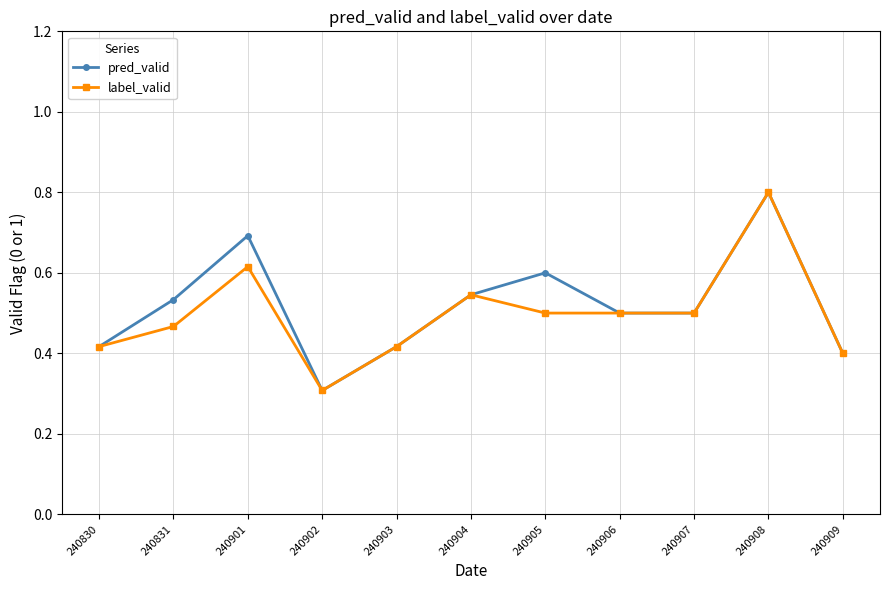

What are all the series names shown in the legend?

pred_valid, label_valid